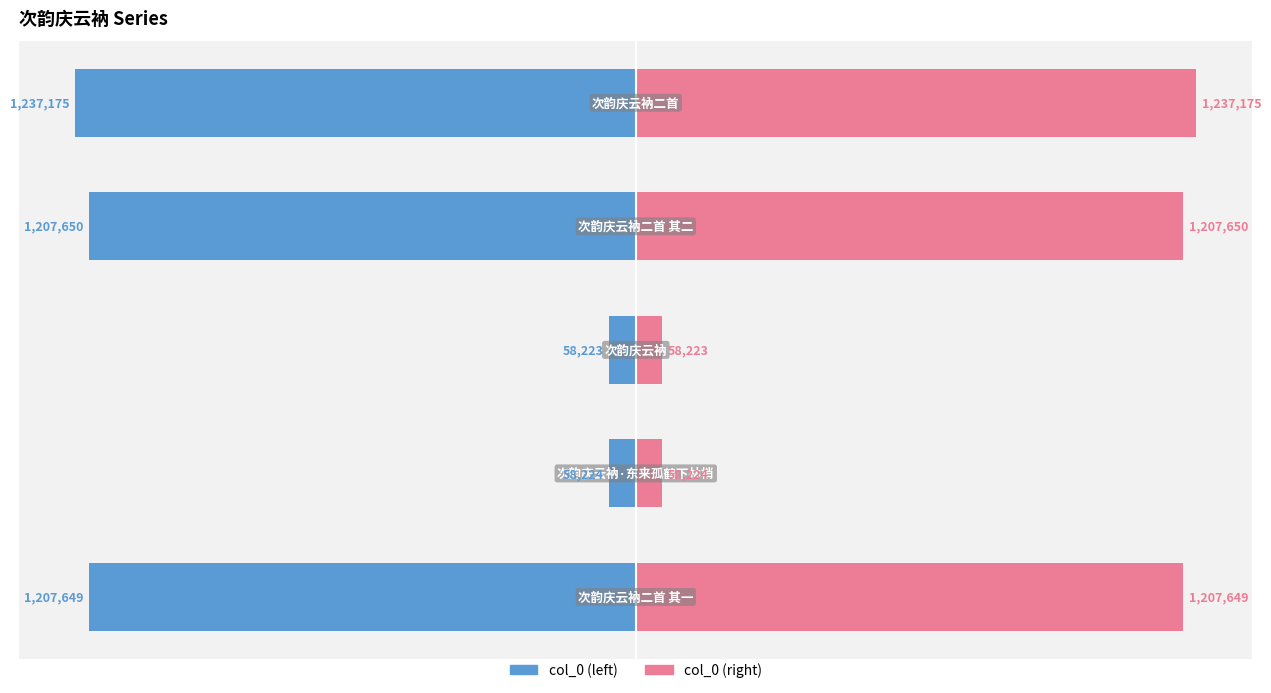

What is the difference between the maximum and second lowest values in the col_0 (right) series?

1178951